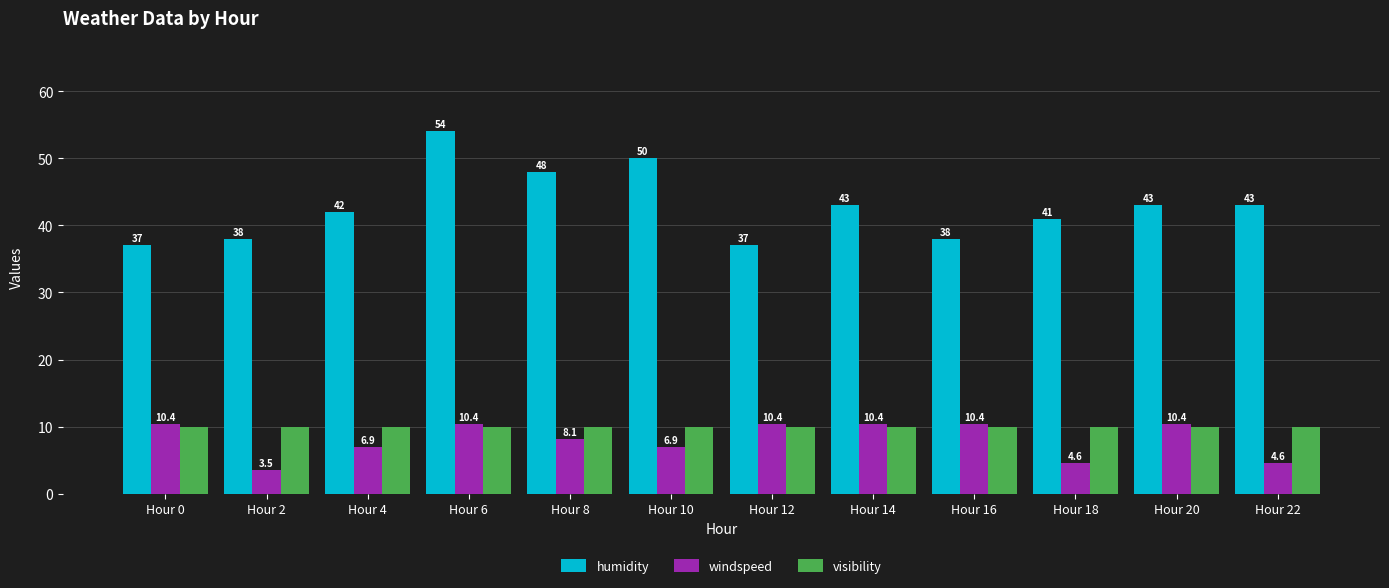

How many groups of bars are there?

12